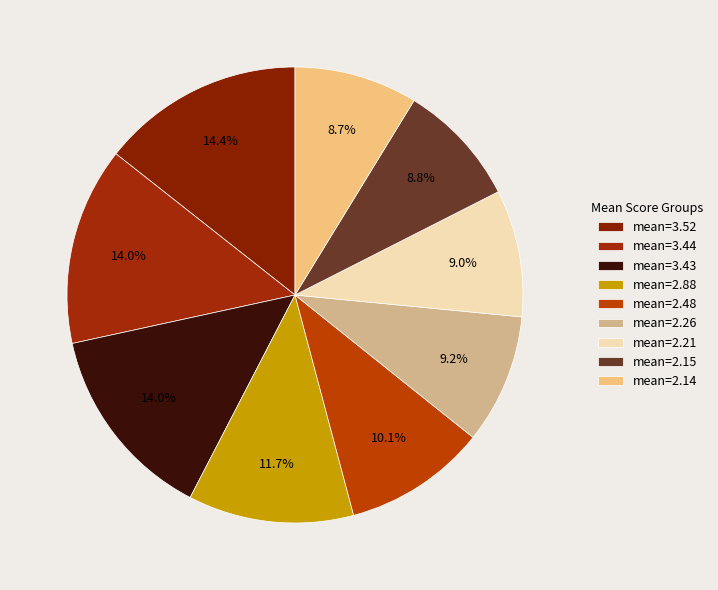

To the nearest percent, what is the difference between the largest and smallest slice percentages?

6%